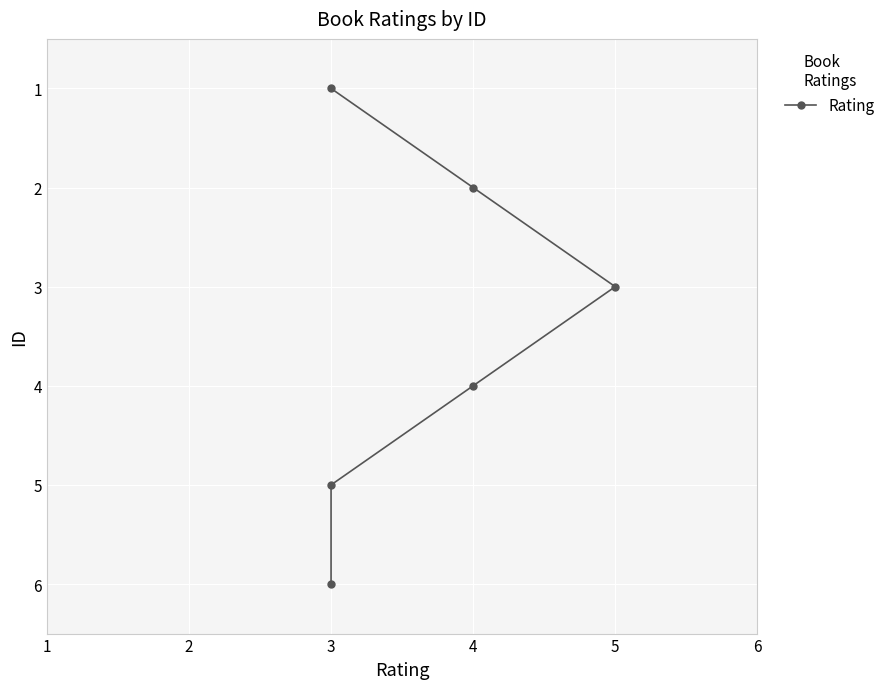

What is the difference between the values at 4 and 5?

1